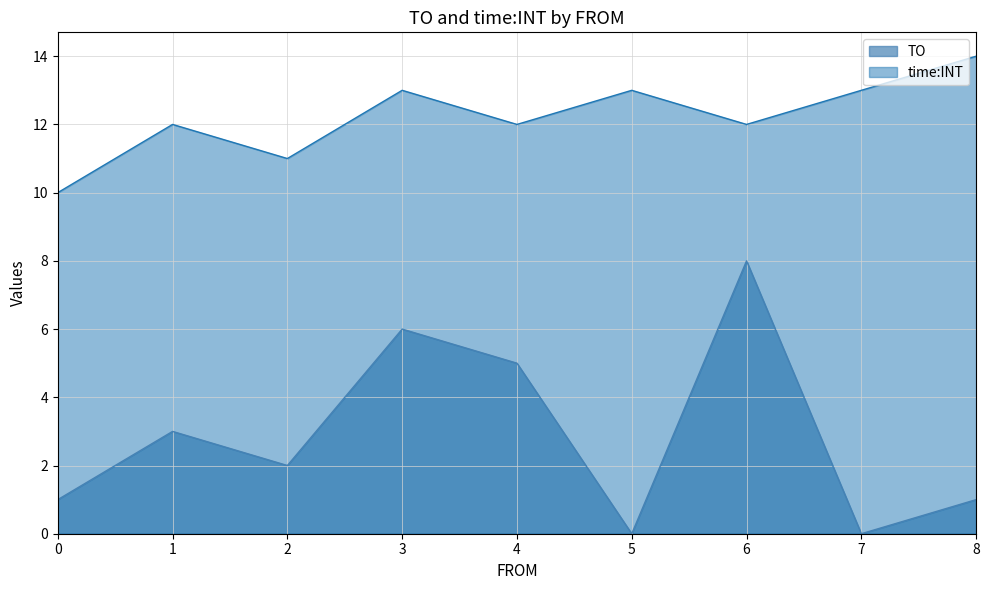

What is the average value of the TO series?

3